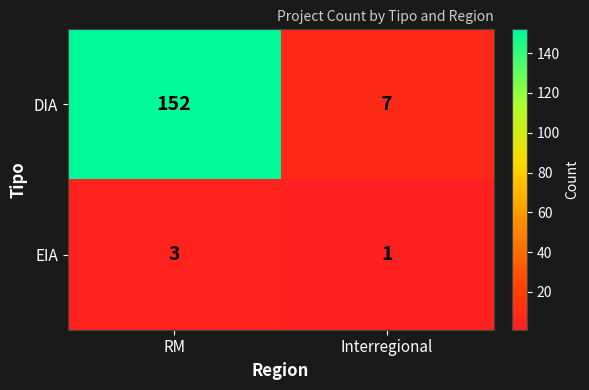

What is the sum of the EIA values at Interregional and RM?

4